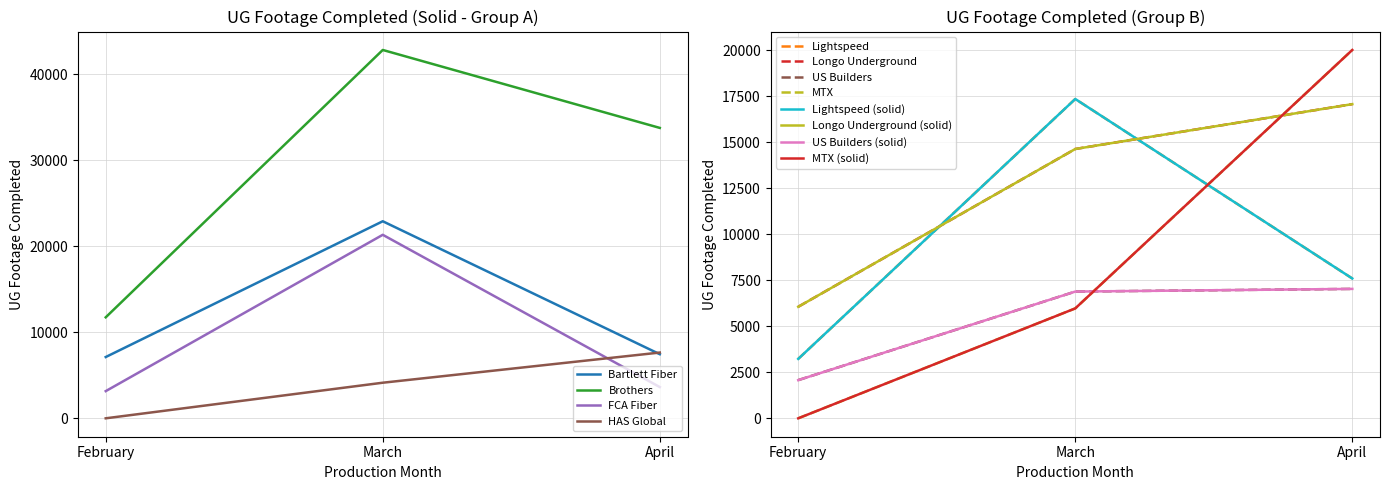

Which category has the highest value in the FCA Fiber series?

March